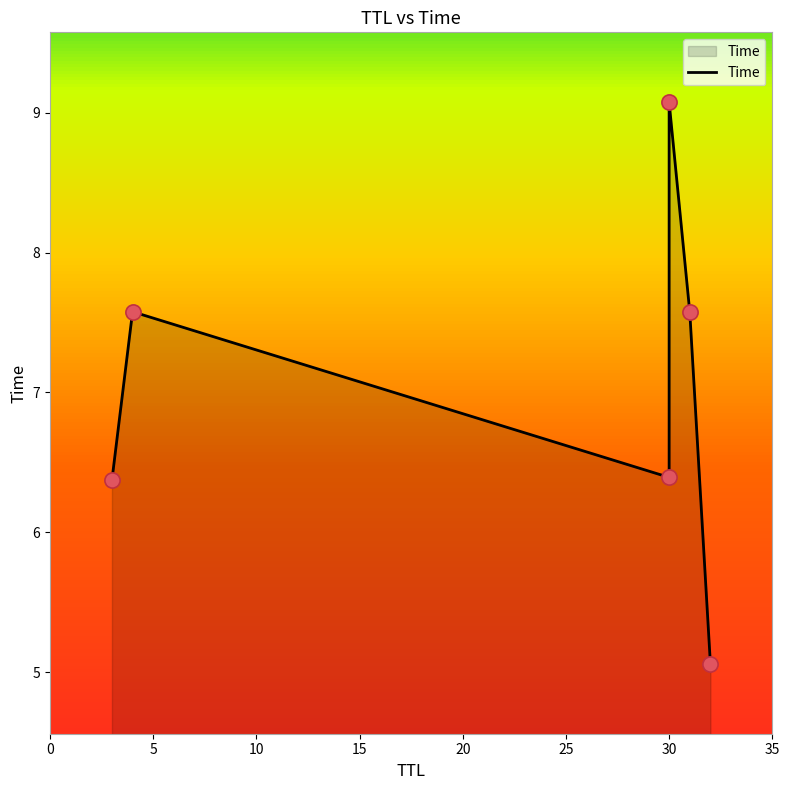

What is the ratio of the value at 4 to the value at 32?

1.5